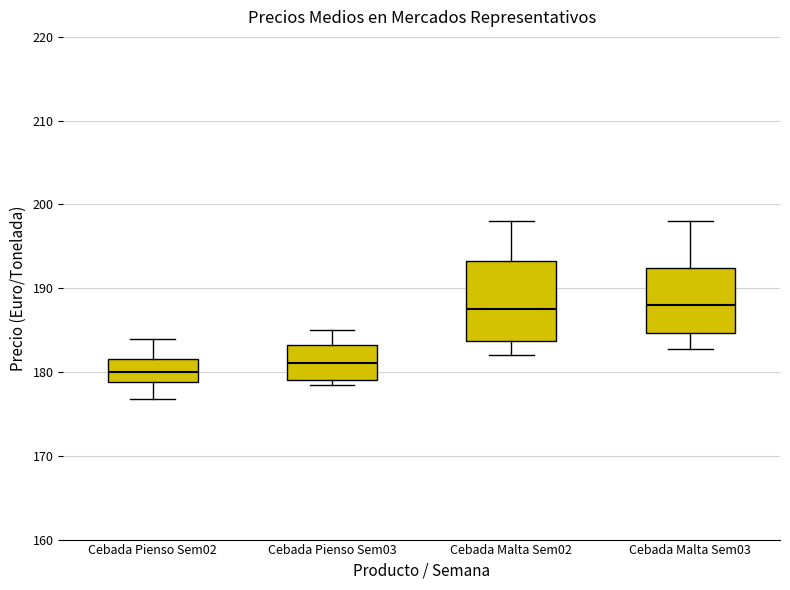

Reading left to right, read every box against the y-axis: the position of its median line, the range the box covers, and the ends of its whiskers. The values are not printed on the chart, so give them approximately, as read against the axis.

Cebada Pienso Sem02: median 180, box 179 to 182, whiskers 177 to 184
Cebada Pienso Sem03: median 181, box 179 to 183, whiskers 178 to 185
Cebada Malta Sem02: median 188, box 184 to 193, whiskers 182 to 198
Cebada Malta Sem03: median 188, box 185 to 192, whiskers 183 to 198